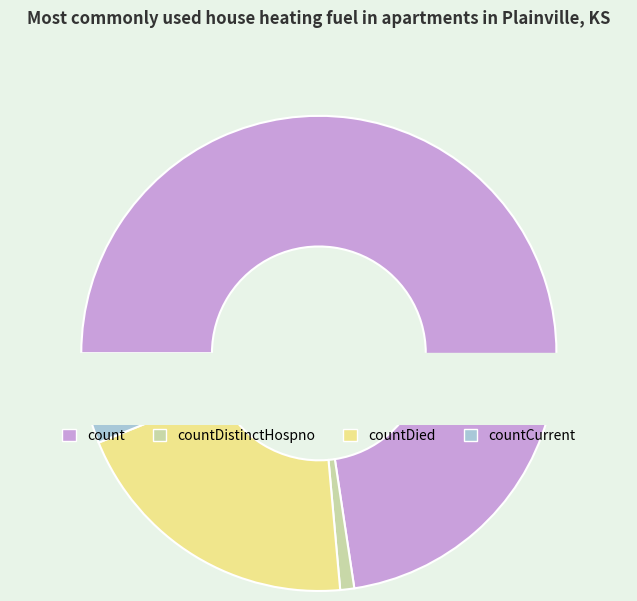

To the nearest percent, what percentage of the pie is countDistinctHospno?

1%